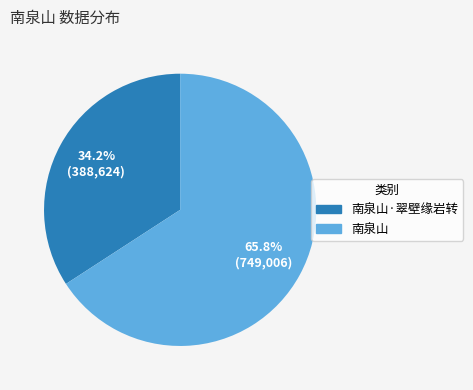

Is there a majority slice in this chart?

Yes